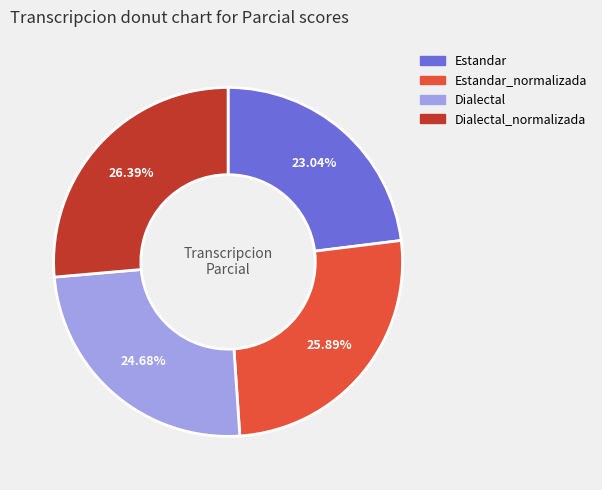

To the nearest percent, what is the difference between the Estandar and Dialectal slice percentages?

2%